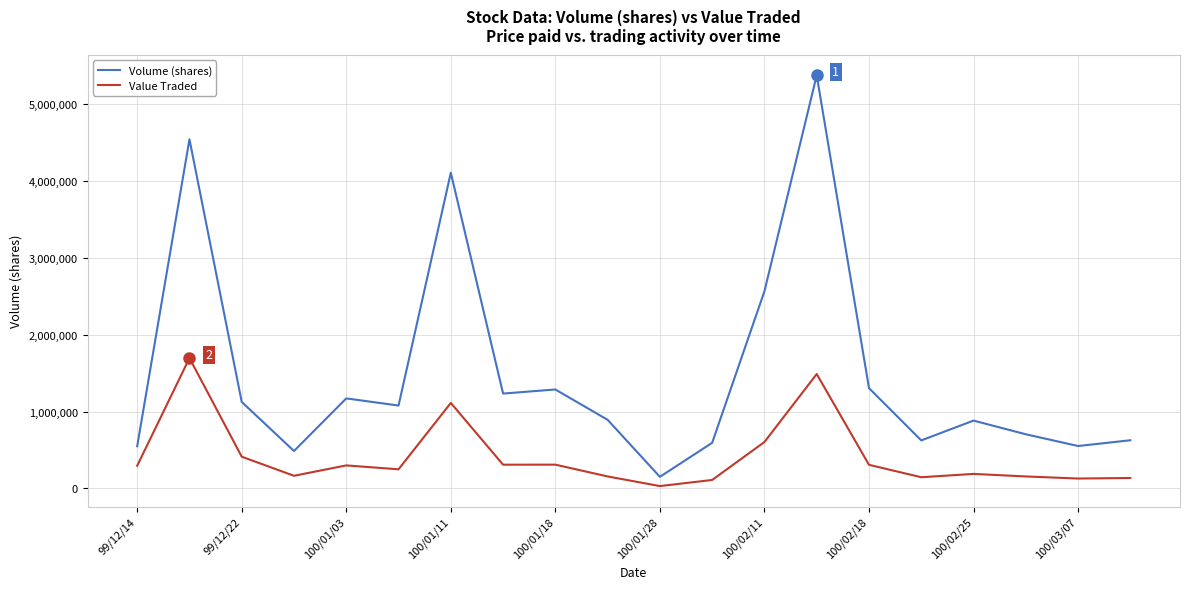

Which series has the largest range (max minus min)?

Volume (shares)